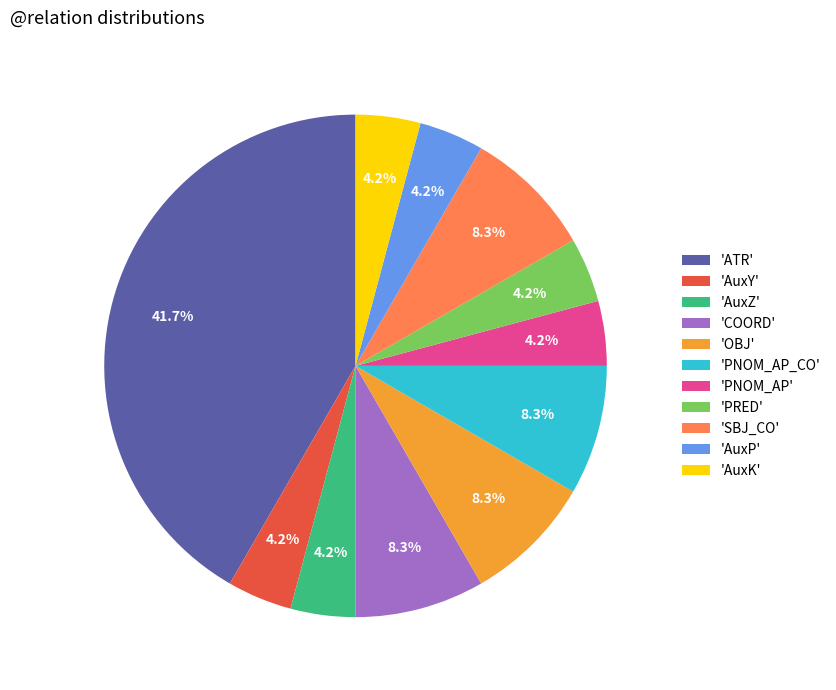

Is there any slice that represents more than half of the pie?

No